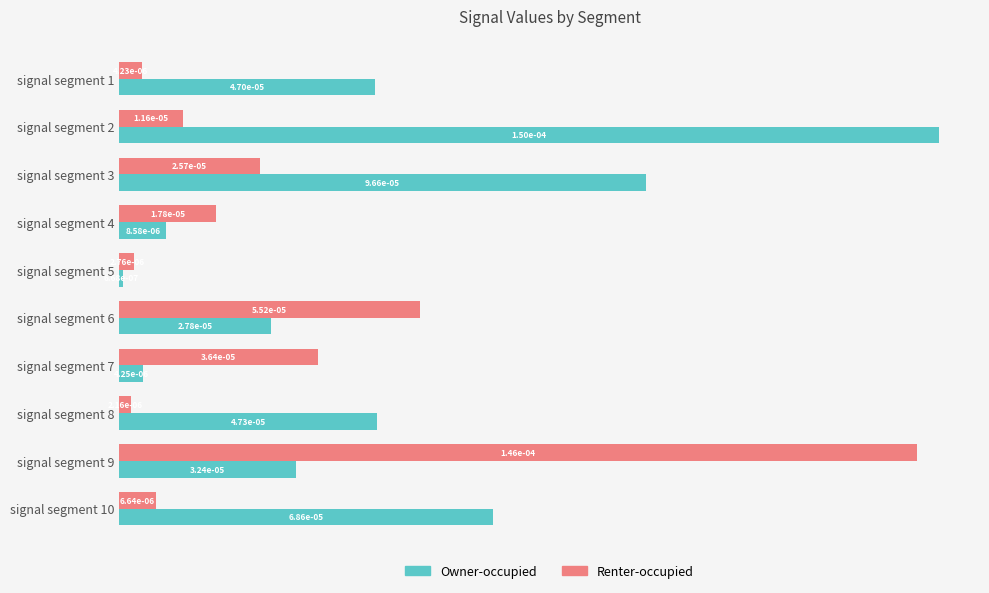

At how many categories does at least one series exceed 0?

10